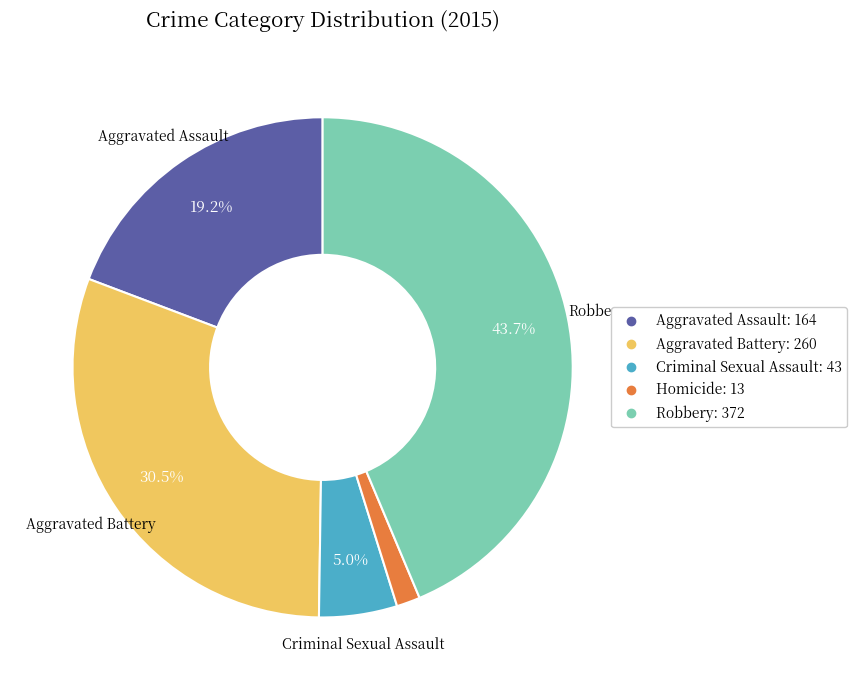

Between Aggravated Battery and Robbery, which is larger?

Robbery